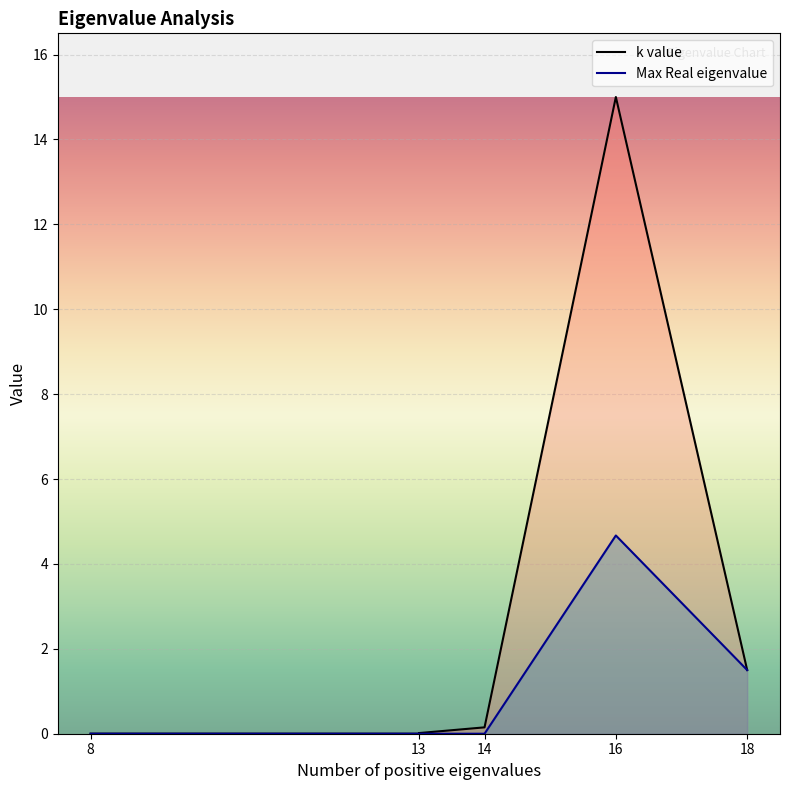

The value of Max Real eigenvalue at 8 is 0.0. True or false?

True